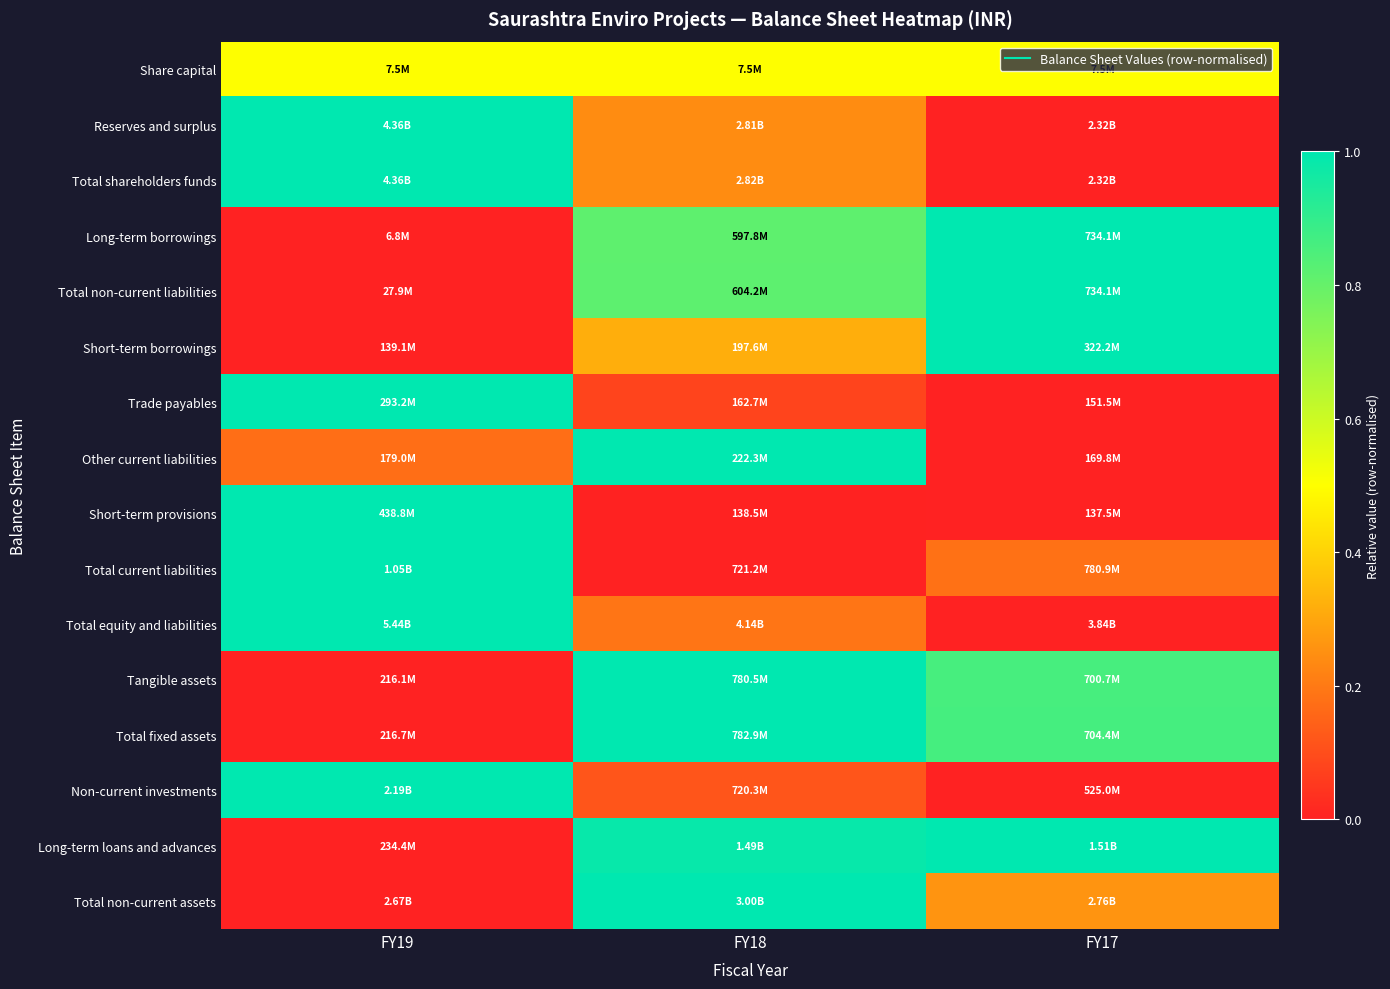

Reading left to right, extract all data points from this chart.

Share capital: FY19=0.5	FY18=0.5	FY17=0.5
Reserves and surplus: FY19=1.0	FY18=0.2	FY17=0.0
Total shareholders funds: FY19=1.0	FY18=0.2	FY17=0.0
Long-term borrowings: FY19=0.0	FY18=0.8	FY17=1.0
Total non-current liabilities: FY19=0.0	FY18=0.8	FY17=1.0
Short-term borrowings: FY19=0.0	FY18=0.3	FY17=1.0
Trade payables: FY19=1.0	FY18=0.1	FY17=0.0
Other current liabilities: FY19=0.2	FY18=1.0	FY17=0.0
Short-term provisions: FY19=1.0	FY18=0.0	FY17=0.0
Total current liabilities: FY19=1.0	FY18=0.0	FY17=0.2
Total equity and liabilities: FY19=1.0	FY18=0.2	FY17=0.0
Tangible assets: FY19=0.0	FY18=1.0	FY17=0.9
Total fixed assets: FY19=0.0	FY18=1.0	FY17=0.9
Non-current investments: FY19=1.0	FY18=0.1	FY17=0.0
Long-term loans and advances: FY19=0.0	FY18=1.0	FY17=1.0
Total non-current assets: FY19=0.0	FY18=1.0	FY17=0.3